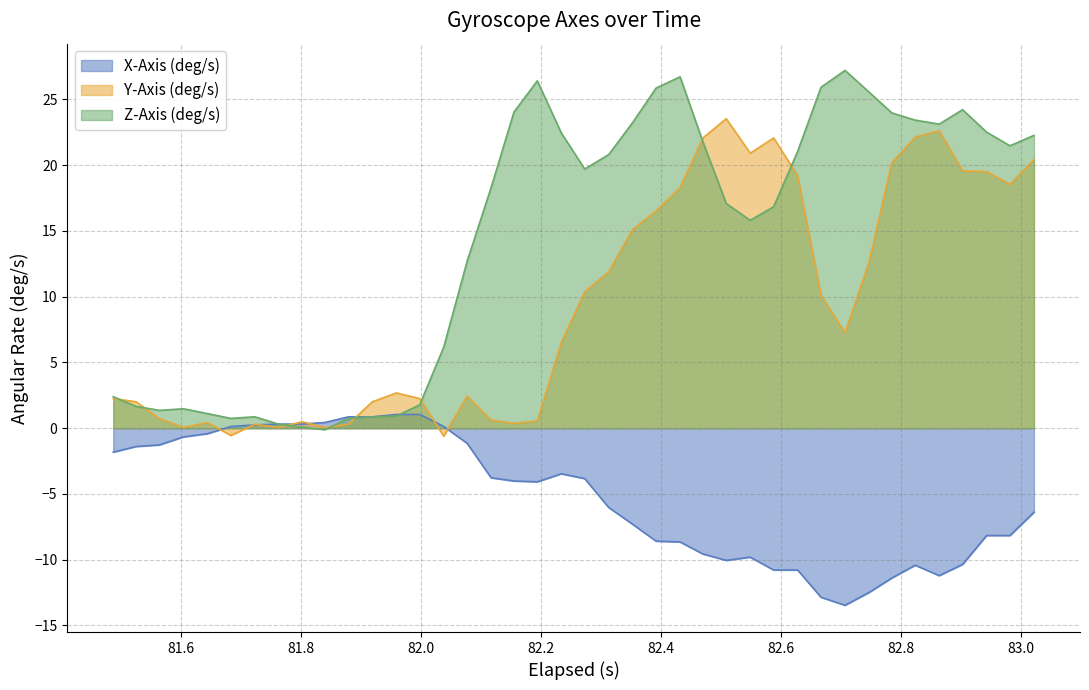

Rank the series by their average value, from highest to lowest.

Z-Axis (deg/s), Y-Axis (deg/s), X-Axis (deg/s)